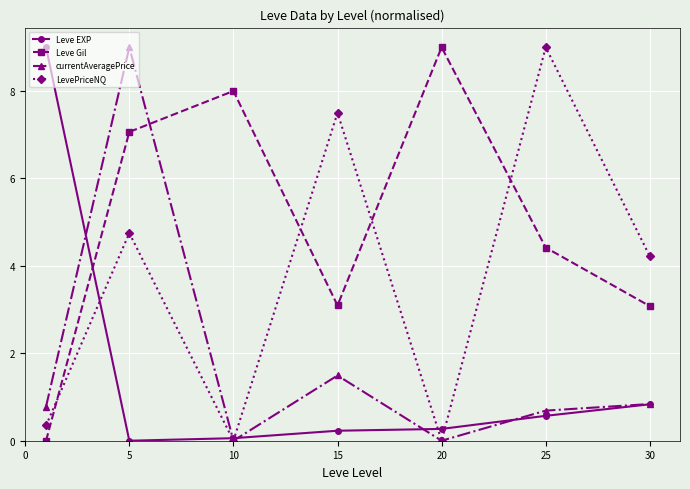

What is the value of the Leve Gil point at the 7th from the left?

3.1